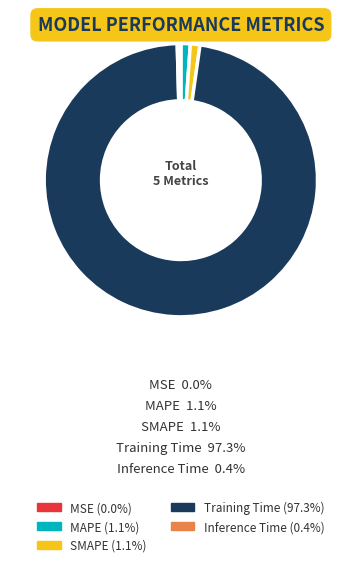

Which slice is the largest?

Training Time